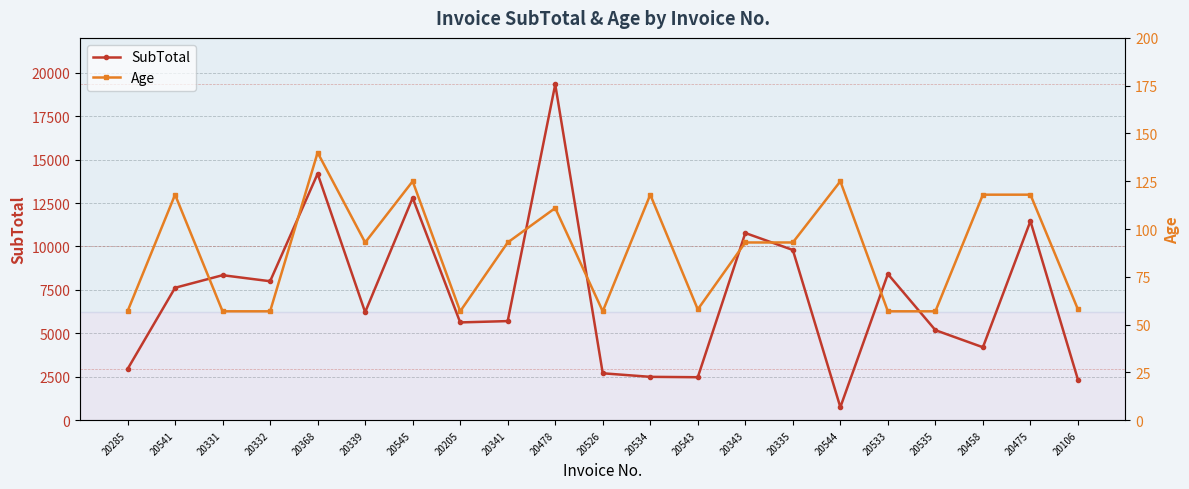

At 20526, list the series in order from largest to smallest.

SubTotal, Age